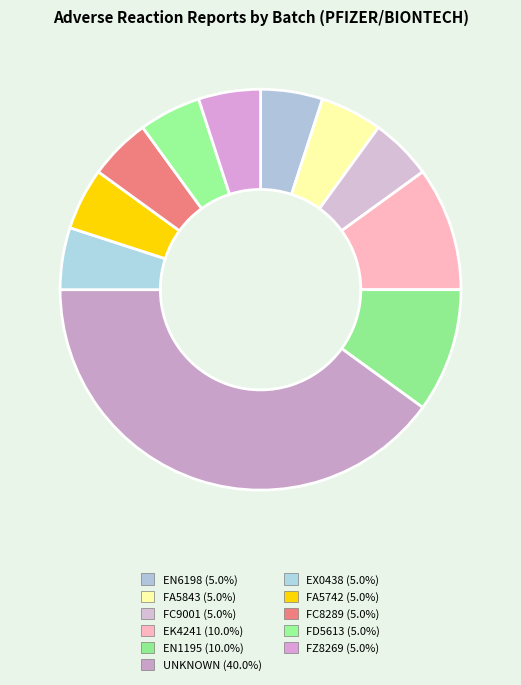

How many segments does this pie chart have?

11